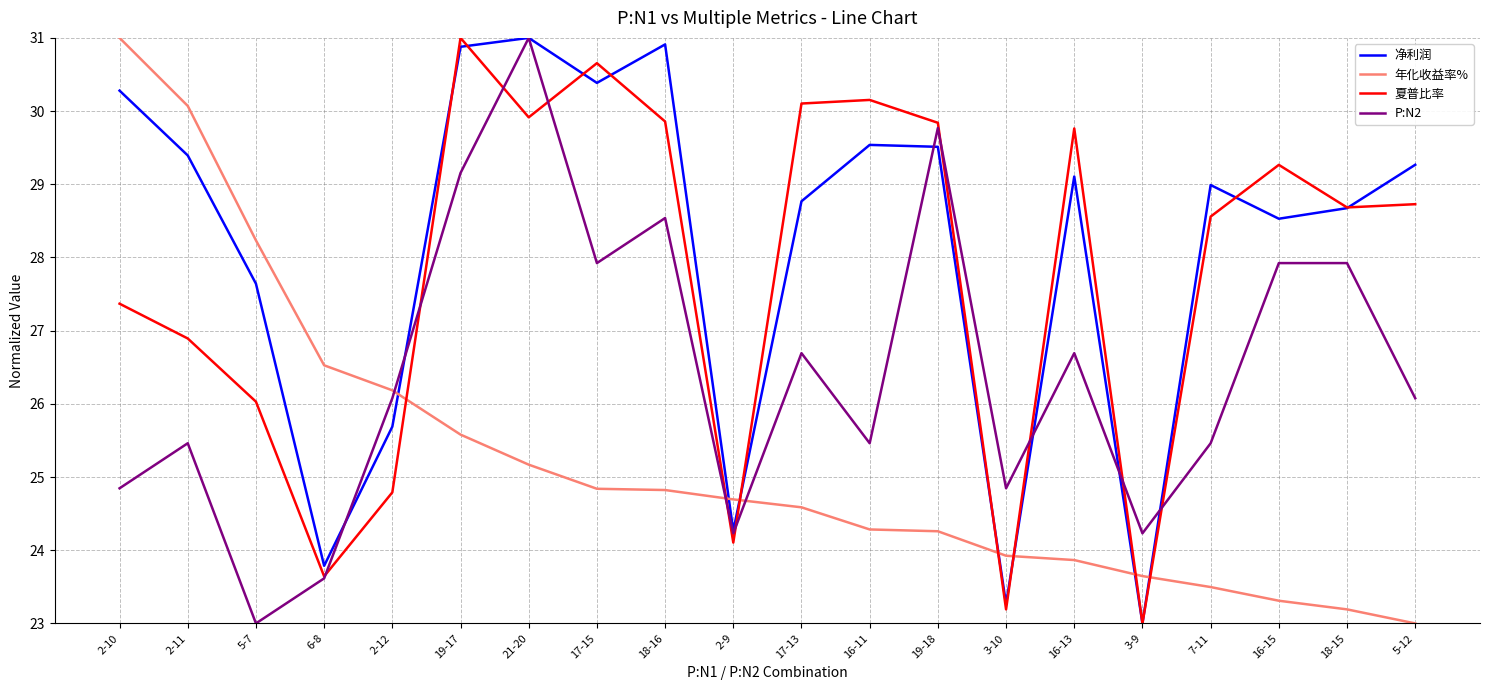

What is the difference between the maximum and second lowest values in the P:N2 series?

7.4